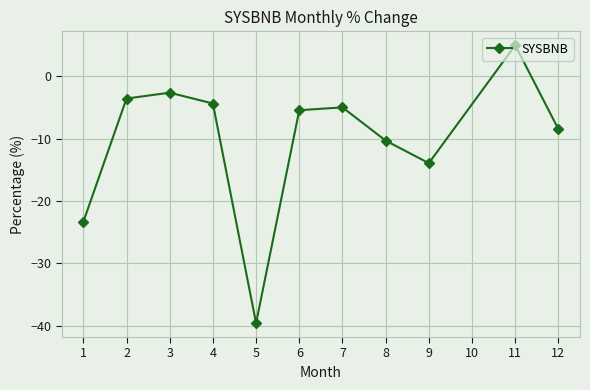

Reading left to right, list all the values displayed in this chart.

-23.3	-3.6	-2.6	-4.4	-39.6	-5.4	-5.0	-10.3	-13.9	5.0	-8.5